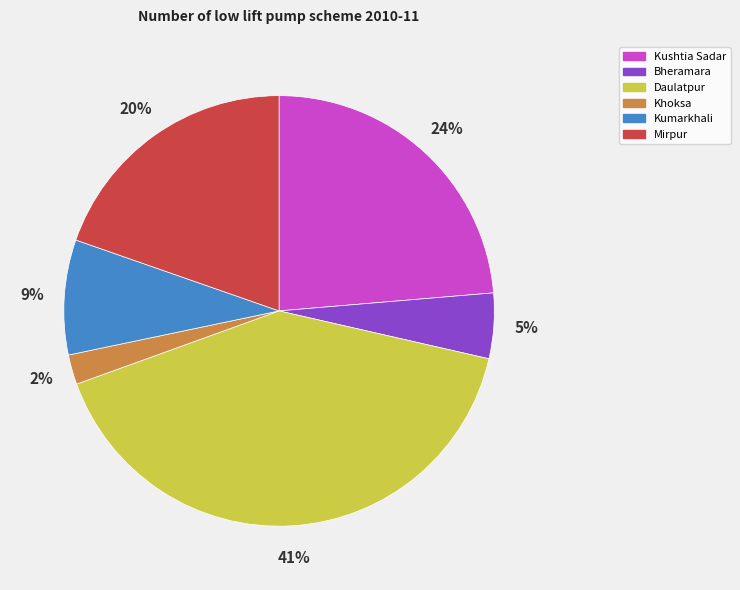

Which has a higher value, Kumarkhali or Khoksa?

Kumarkhali